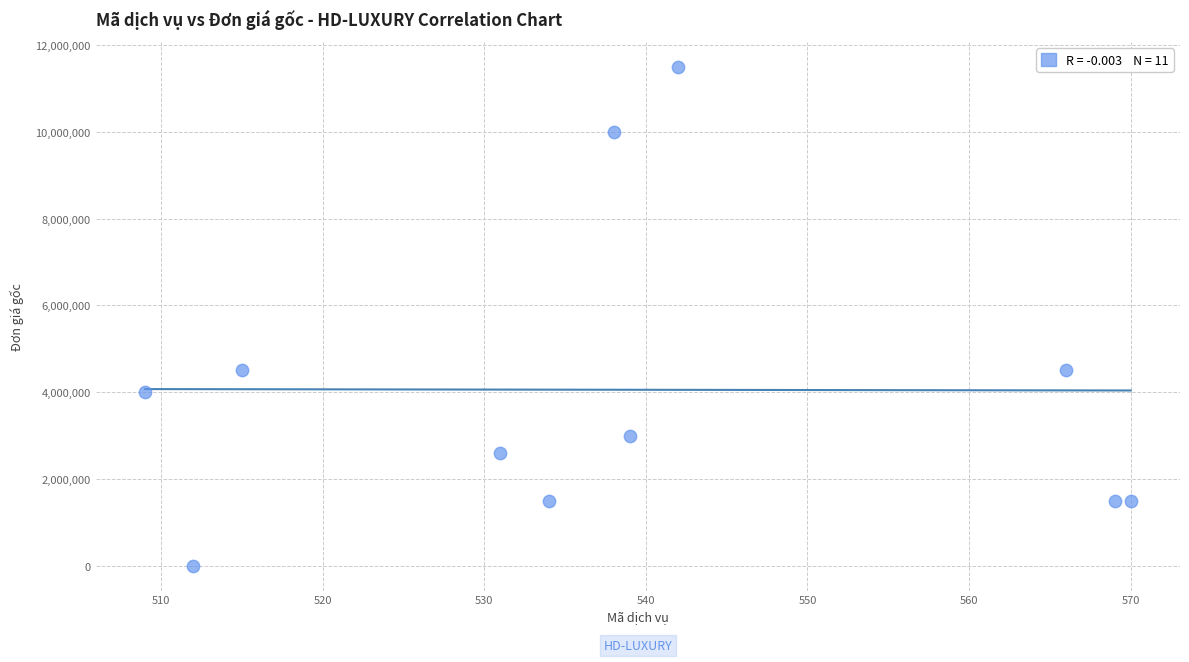

What is the average Y value?

4054545